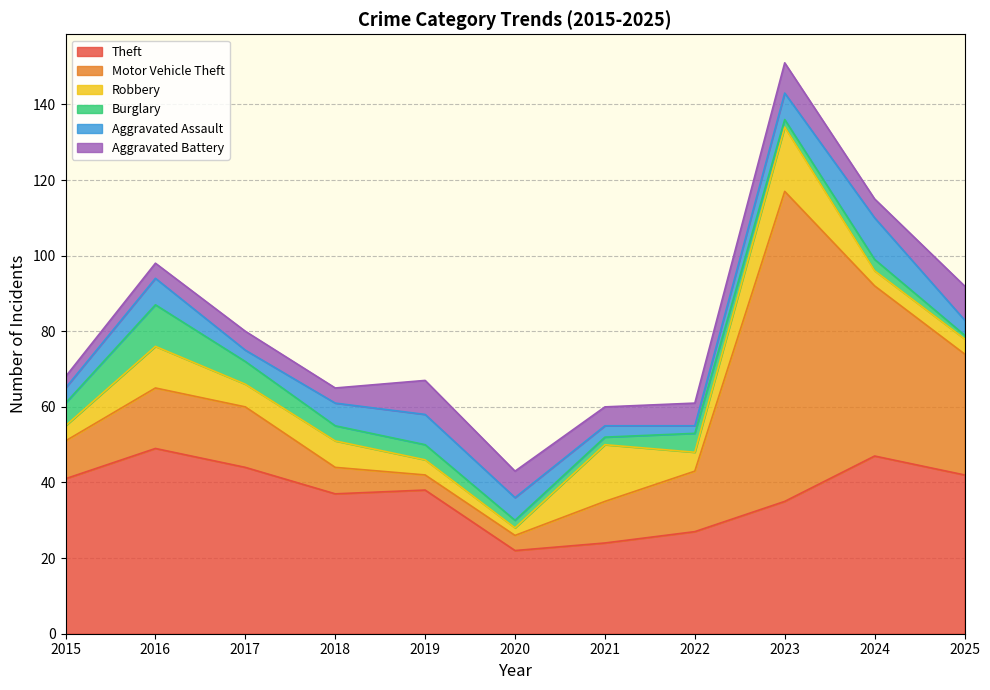

What is the sum of the Burglary values at 2024 and 2015?

9